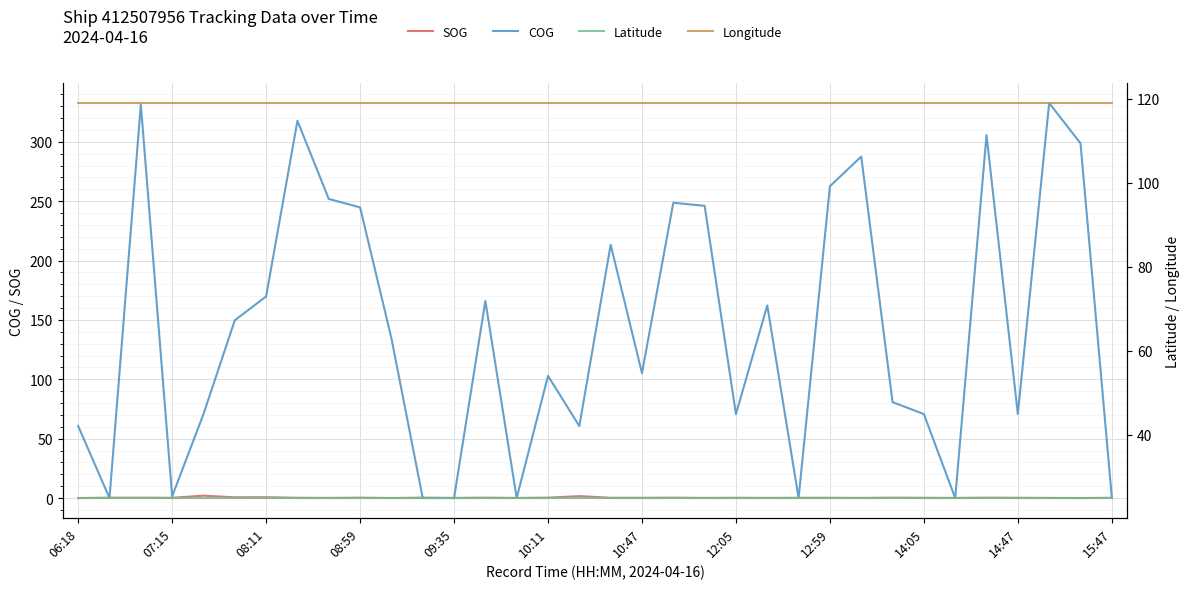

The Latitude series shows 24.9 at 06:18. True or false?

True